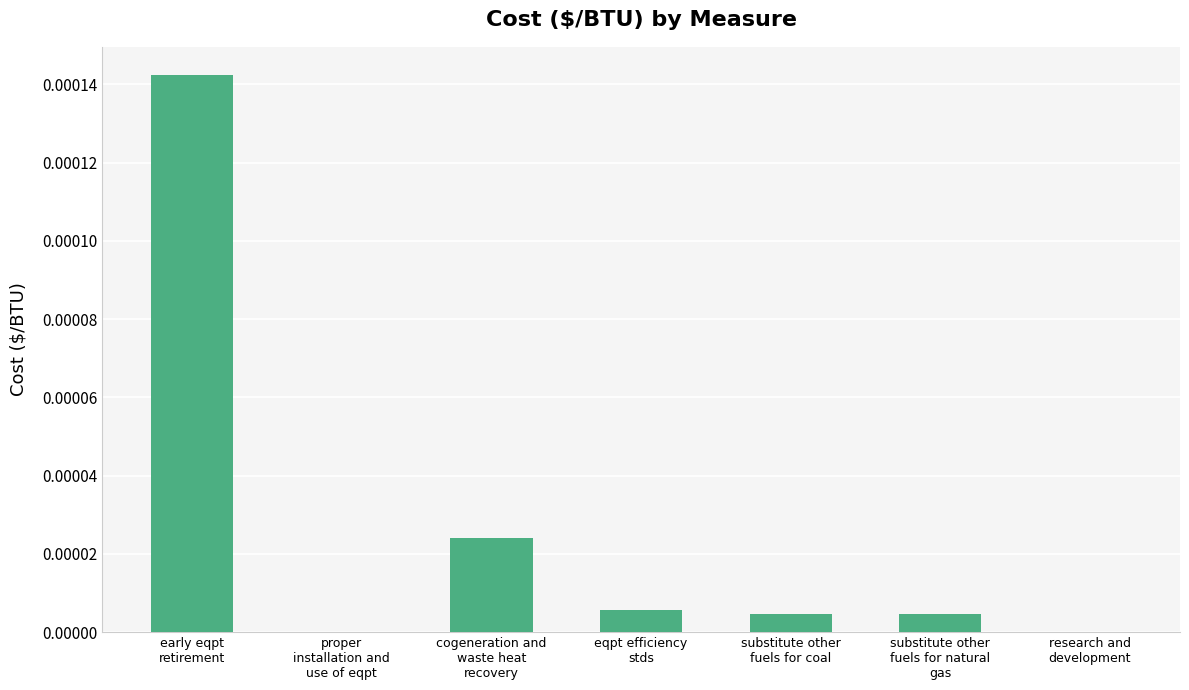

How many distinct data groups are displayed?

1